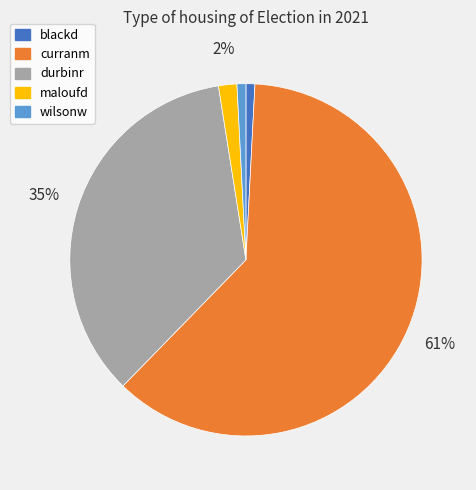

To the nearest percent, what percentage of the pie is wilsonw?

1%